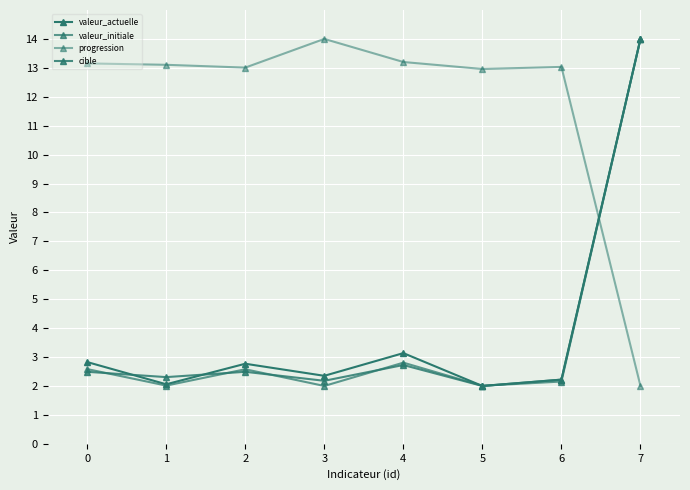

What is the average value of the progression series?

11.8